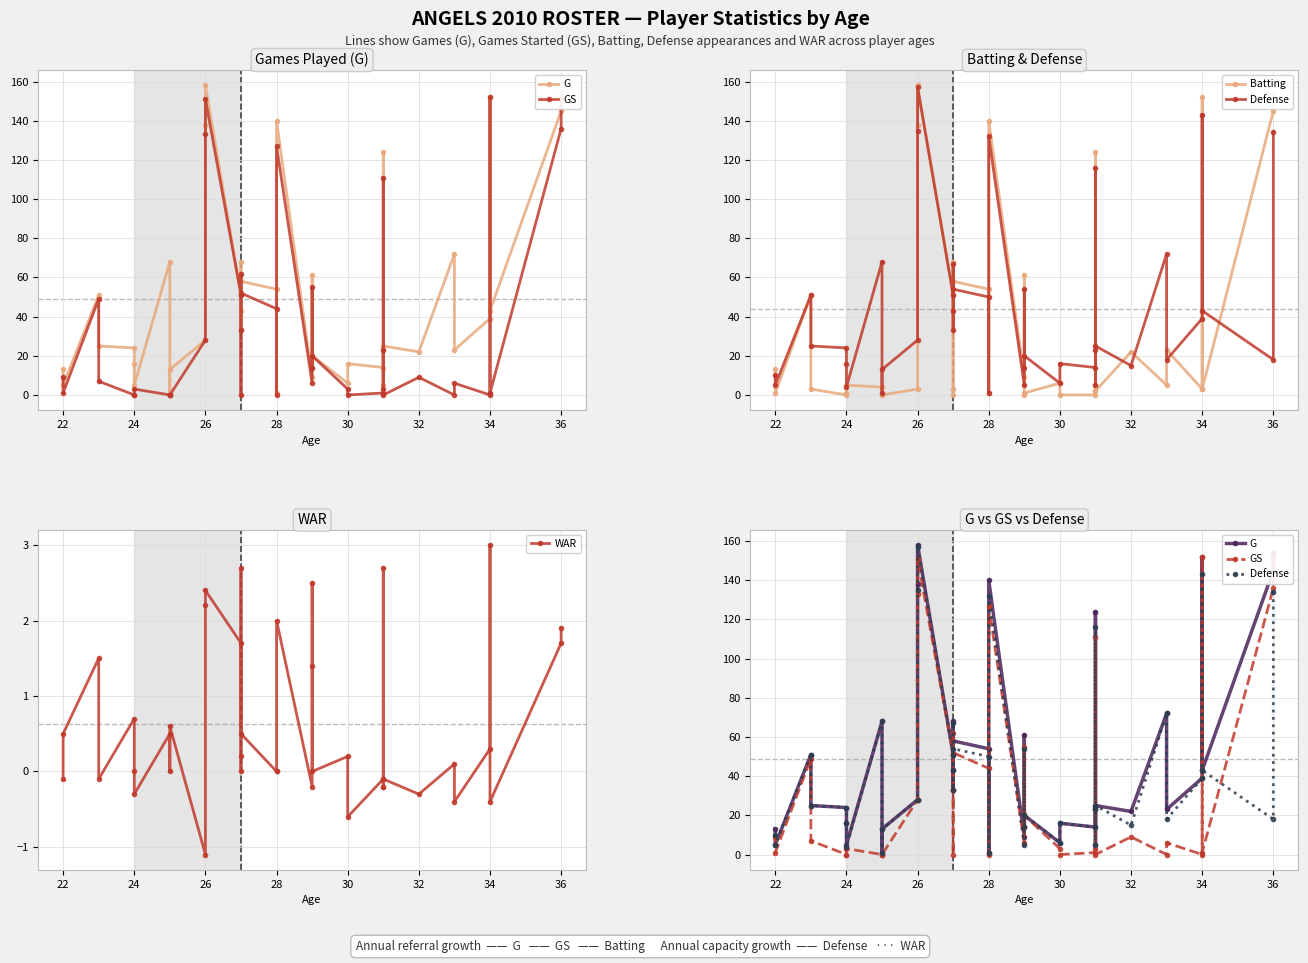

Is the value of GS at 25 greater than the value of Batting at 31?

Yes